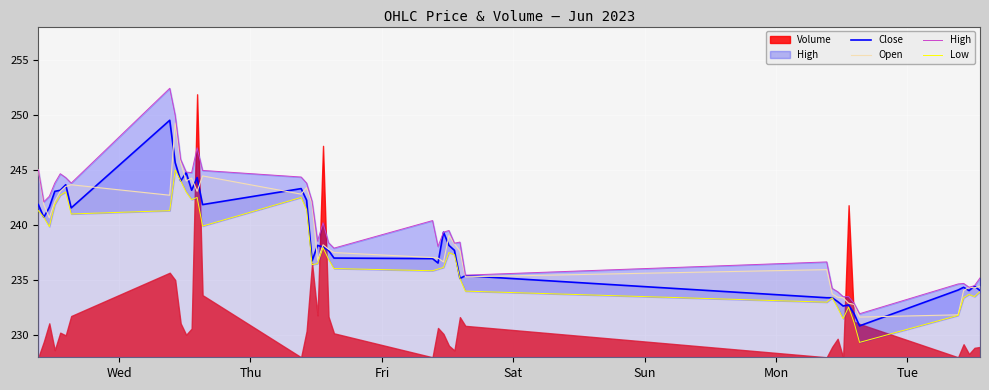

Which series has the largest total across all categories?

High